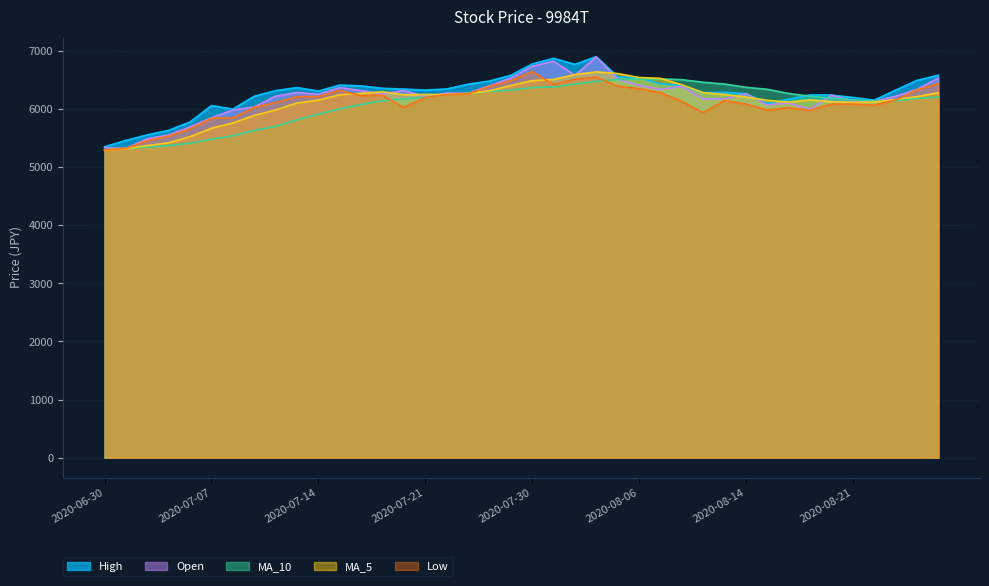

The value of MA_10 at 2020-08-24 is 2716.9. True or false?

False